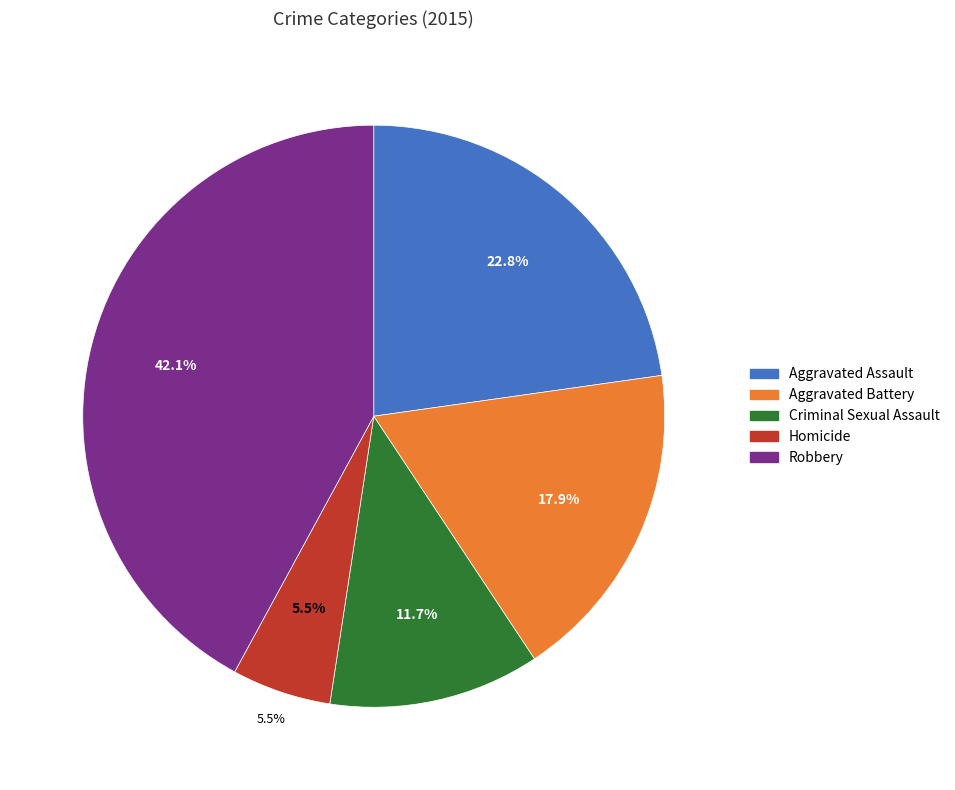

What is the largest slice in the pie chart?

Robbery